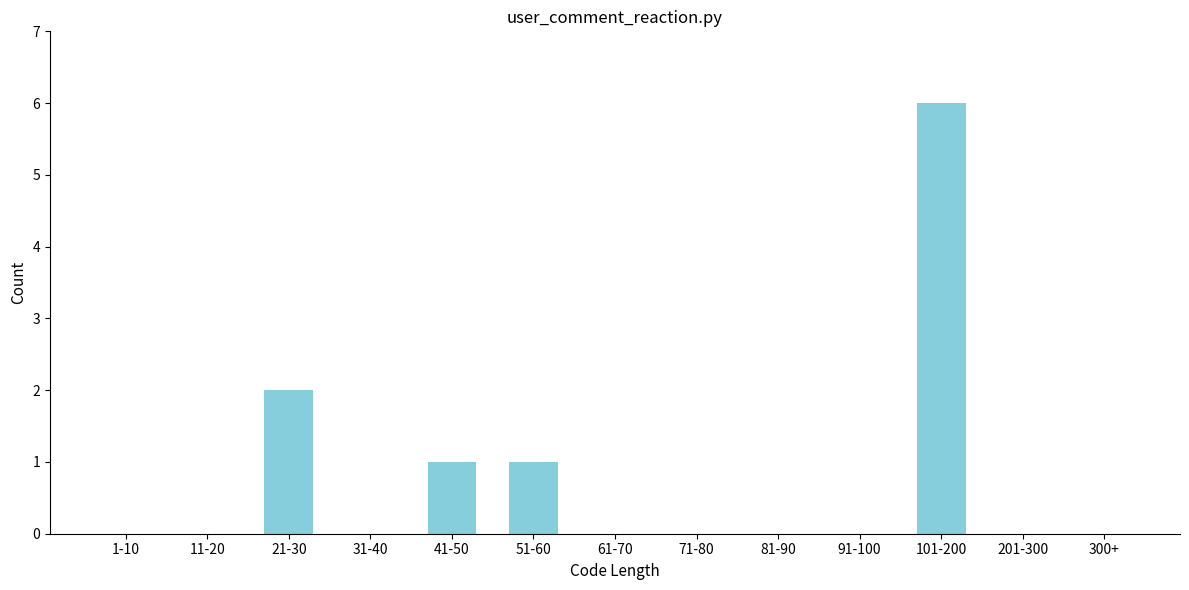

Reading left to right, transcribe all the data shown in this chart.

1-10=0	11-20=0	21-30=2	31-40=0	41-50=1	51-60=1	61-70=0	71-80=0	81-90=0	91-100=0	101-200=6	201-300=0	300+=0